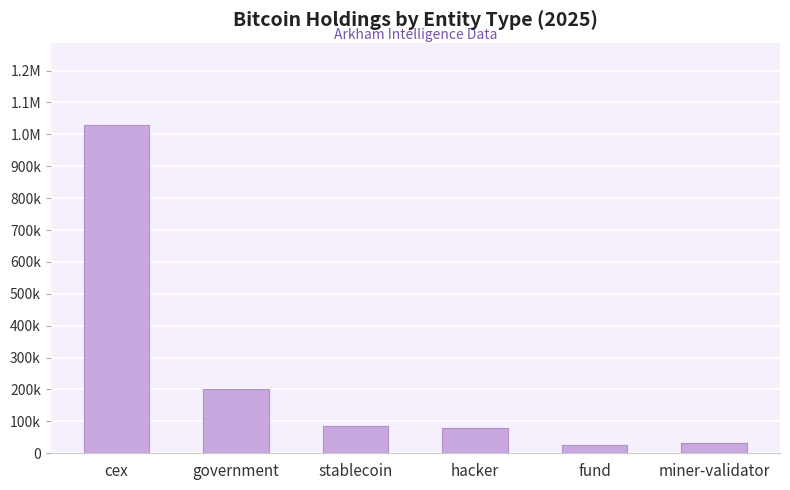

What is the difference between the second highest and second lowest values?

168370.7